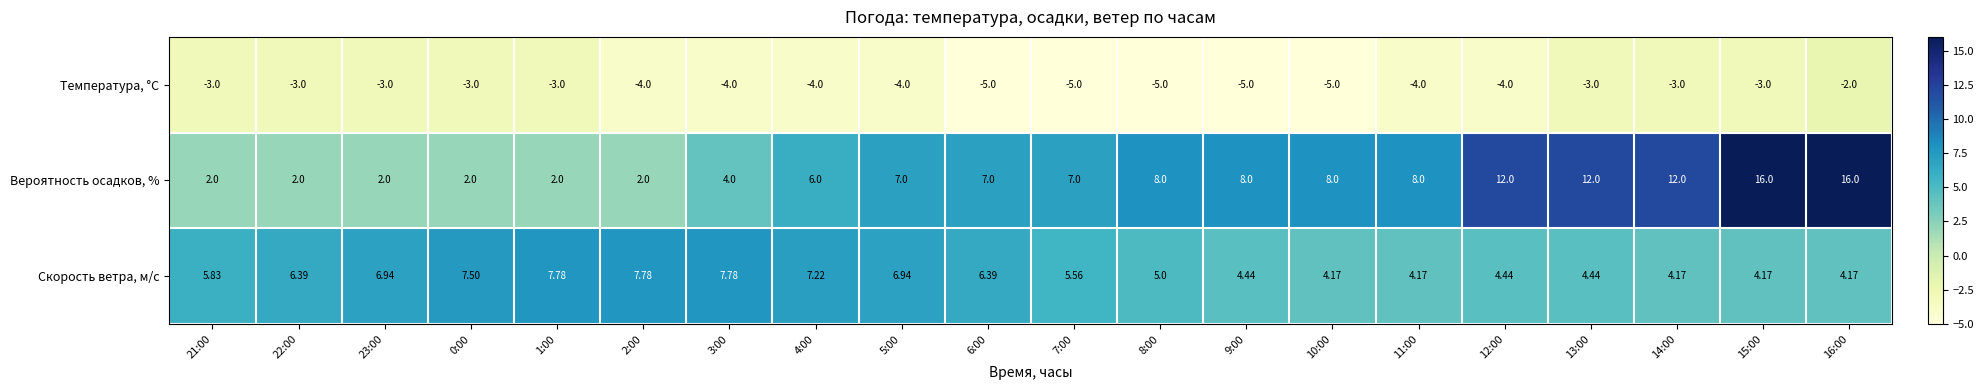

Between 1:00 and 10:00, which series saw the biggest shift?

Вероятность осадков, %